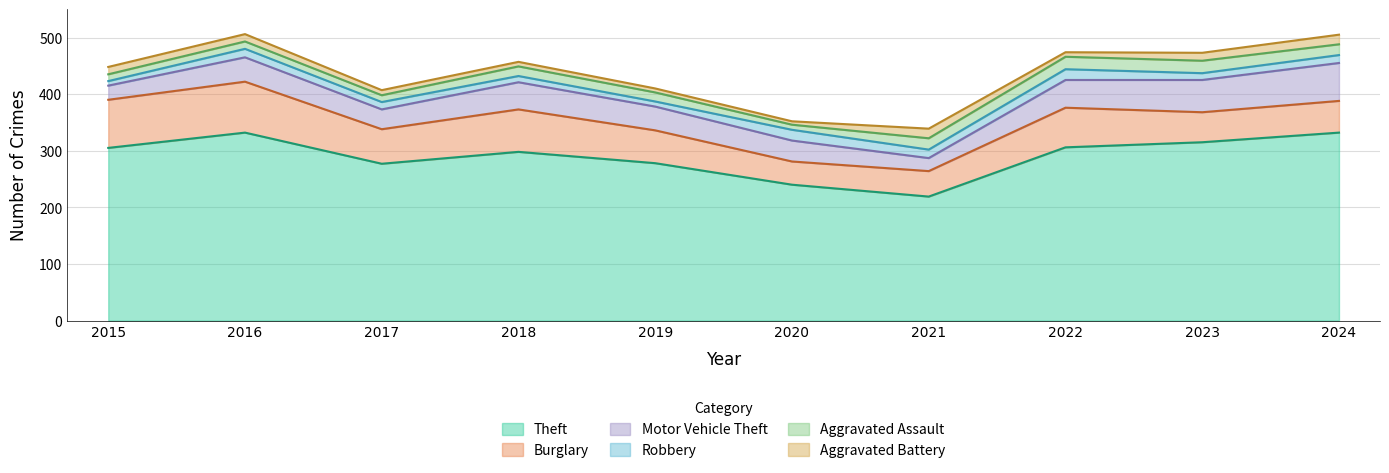

How many lines are shown in the chart?

6